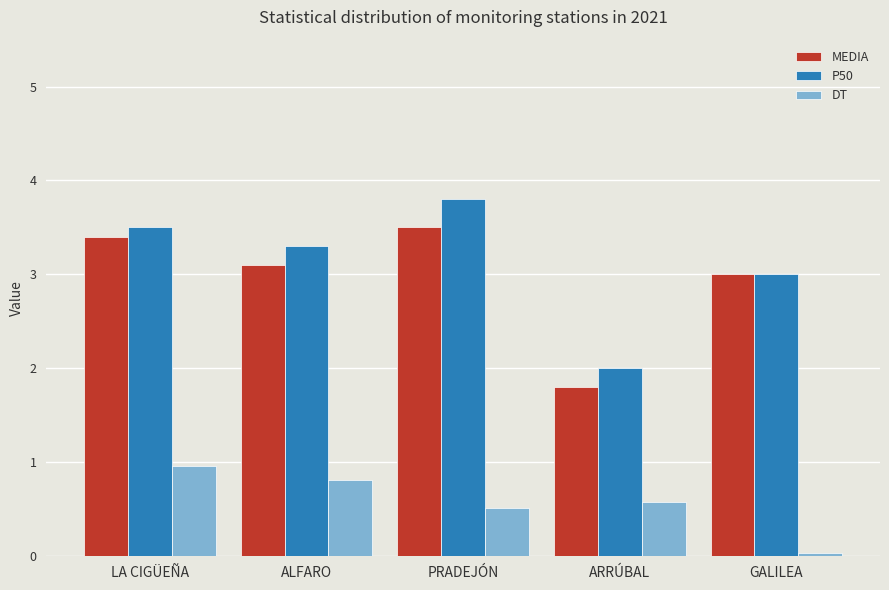

What is the total value across all series at GALILEA?

6.0